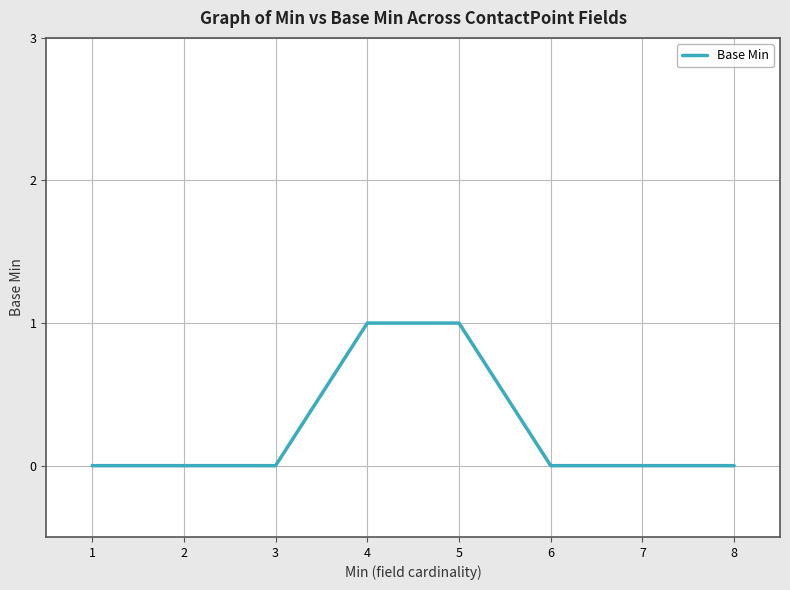

What is the difference between the maximum and minimum values?

1